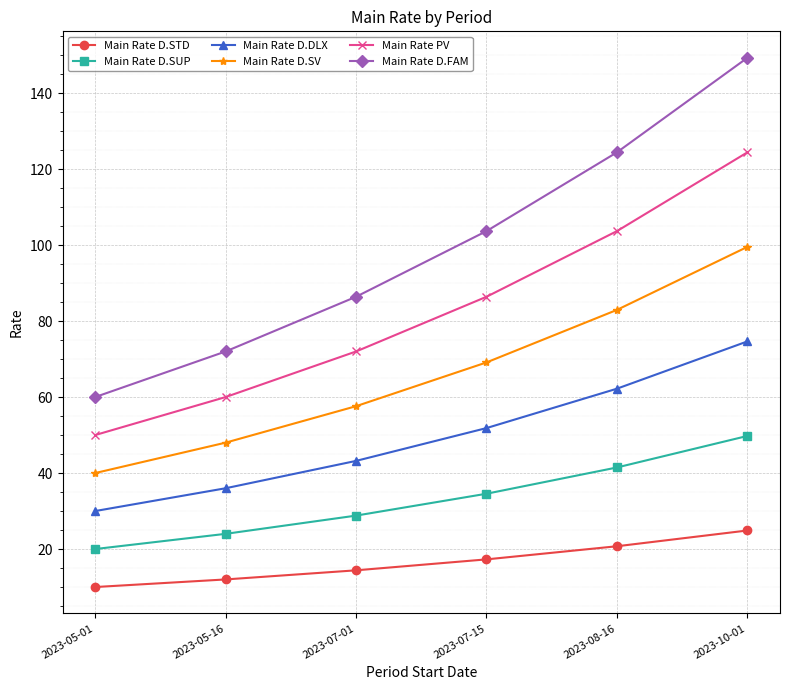

True or false: Main Rate D.DLX has a value of 62.2 at 2023-08-16.

True